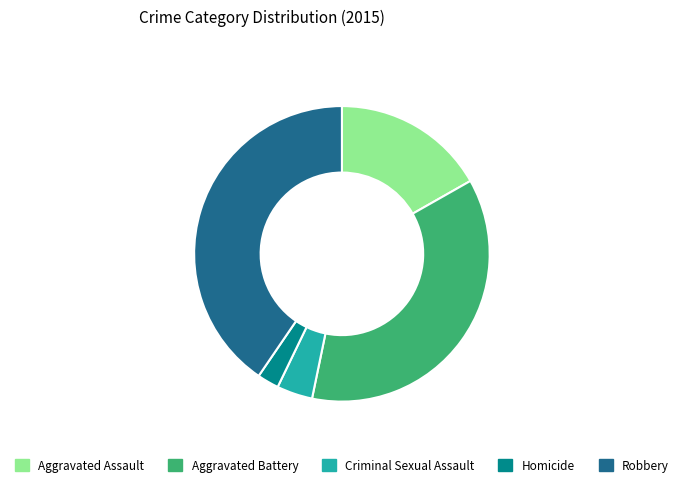

Between Robbery and Criminal Sexual Assault, which is larger?

Robbery